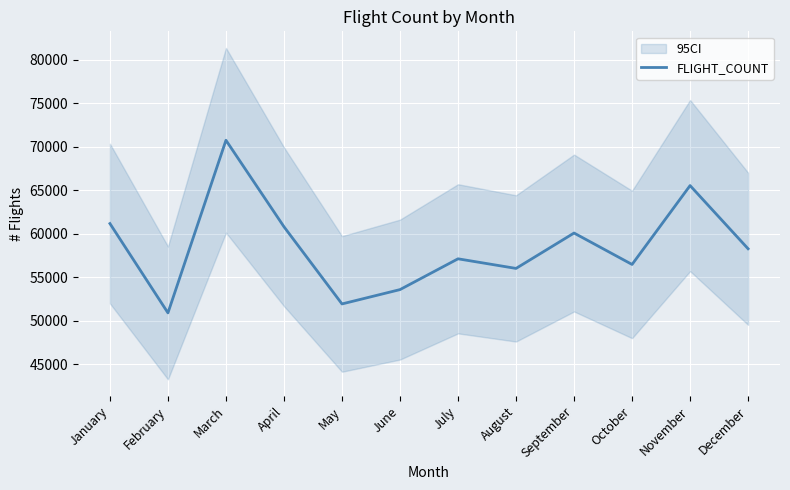

Reading right to left, list all the values displayed in this chart.

58301	65563	56497	60109	56041	57146	53607	51959	60830	70771	50931	61197